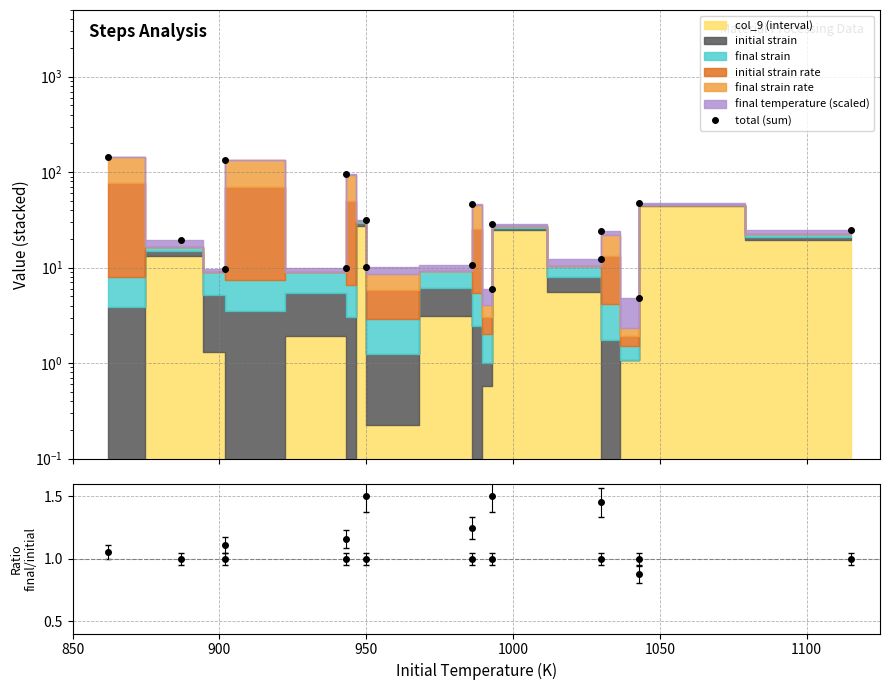

What is the value of the 7th point from the left?

31.8